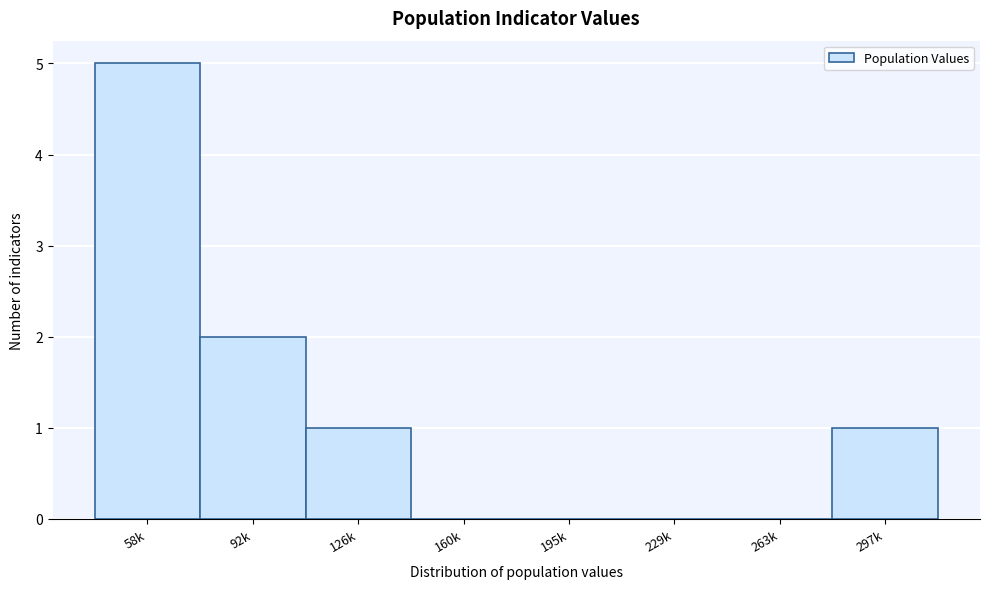

Reading left to right, extract all data points from this chart.

58k=5	92k=2	126k=1	160k=0	195k=0	229k=0	263k=0	297k=1